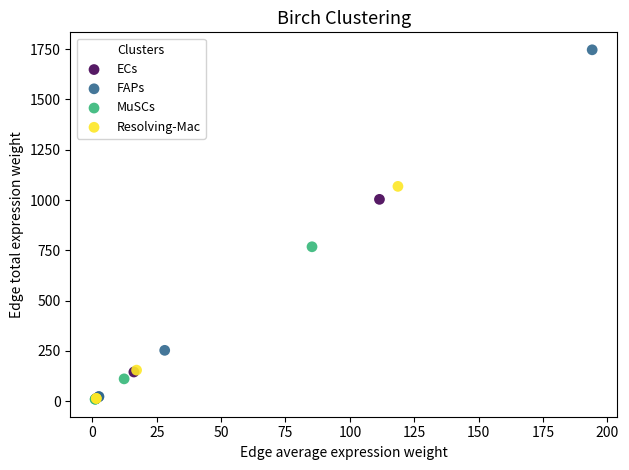

What are all the series names shown in the legend?

ECs, FAPs, MuSCs, Resolving-Mac